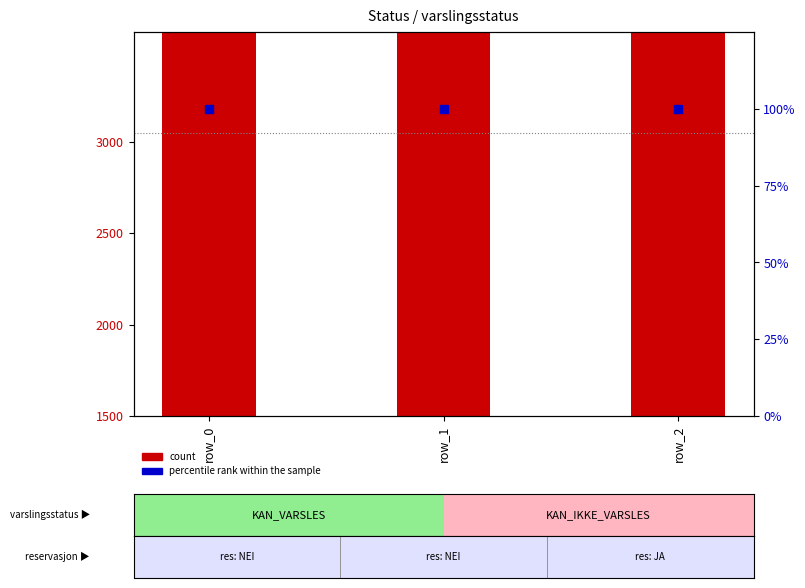

What are all the series names shown in the legend?

count, percentile rank within the sample